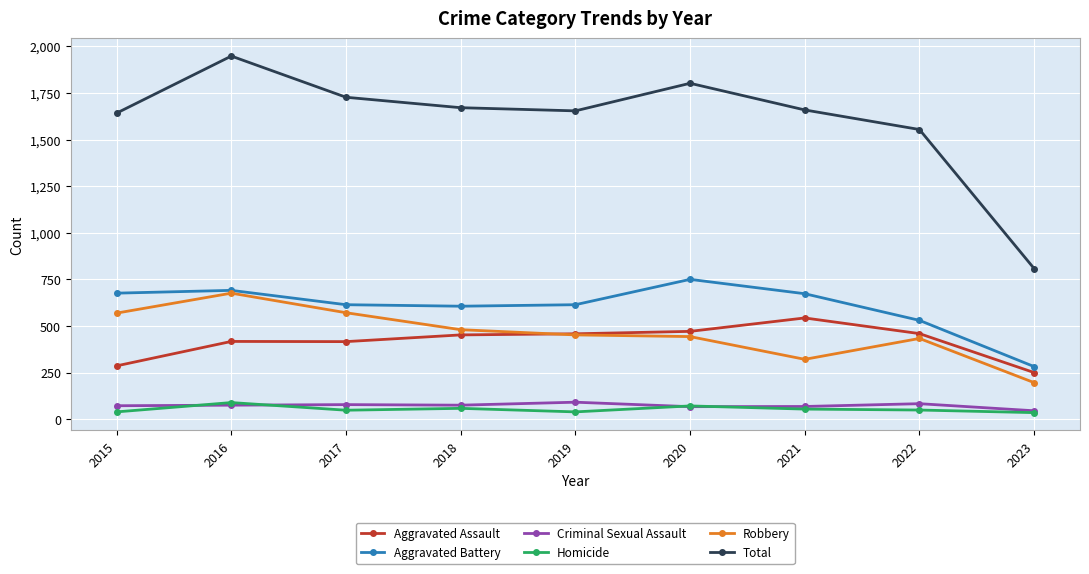

Which series has the largest range (max minus min)?

Total